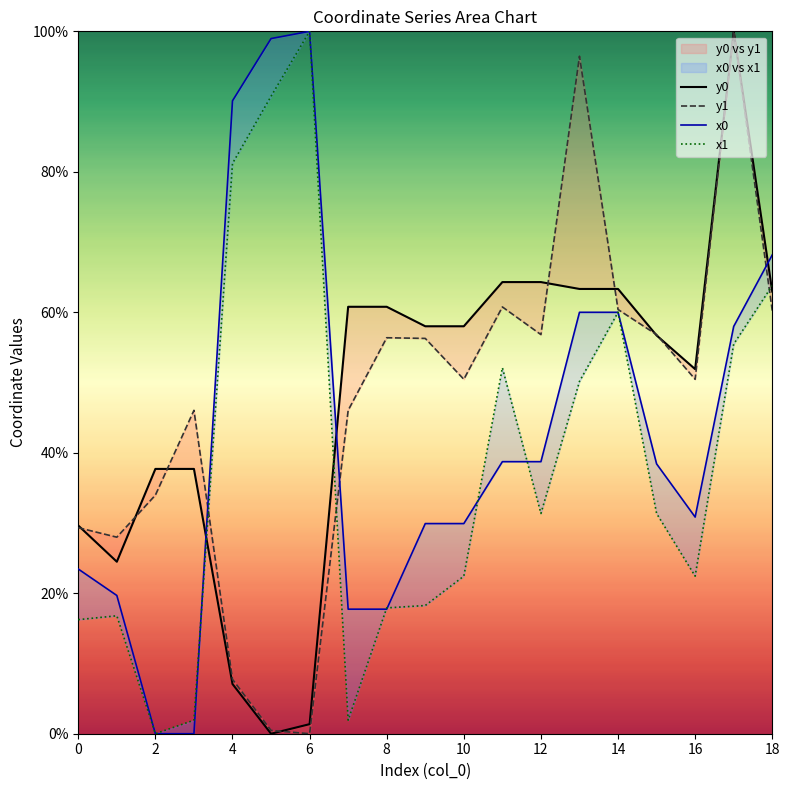

Reading left to right, extract all data points from this chart.

y0: 29.6	24.5	37.7	37.7	7.1	0.0	1.4	60.8	60.8	58.0	58.0	64.3	64.3	63.3	63.3	56.7	51.9	100.0	62.9
y1: 29.3	28.0	34.0	46.0	7.7	0.5	0.0	46.0	56.4	56.3	50.5	60.8	56.8	96.5	60.4	56.8	50.5	100.0	60.2
x0: 23.4	19.7	0.0	0.0	90.1	99.0	100.0	17.7	17.7	29.9	29.9	38.7	38.7	60.0	60.0	38.4	30.8	58.0	68.2
x1: 16.2	16.8	0.0	1.9	81.2	90.7	100.0	1.9	17.9	18.3	22.4	52.1	31.4	50.2	60.0	31.4	22.4	55.5	63.8